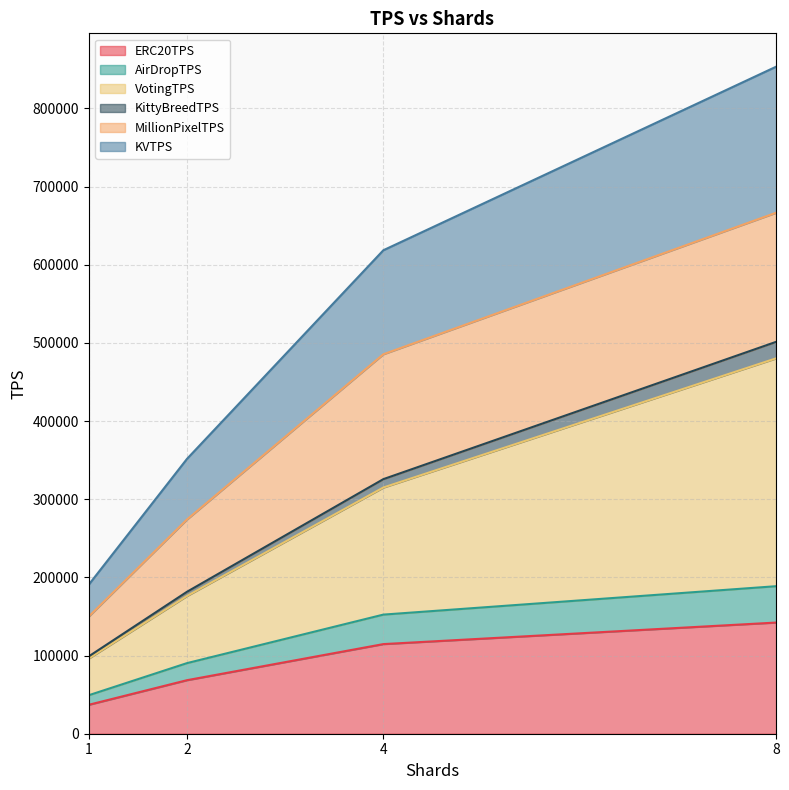

At which category is the sum across all series the highest?

8